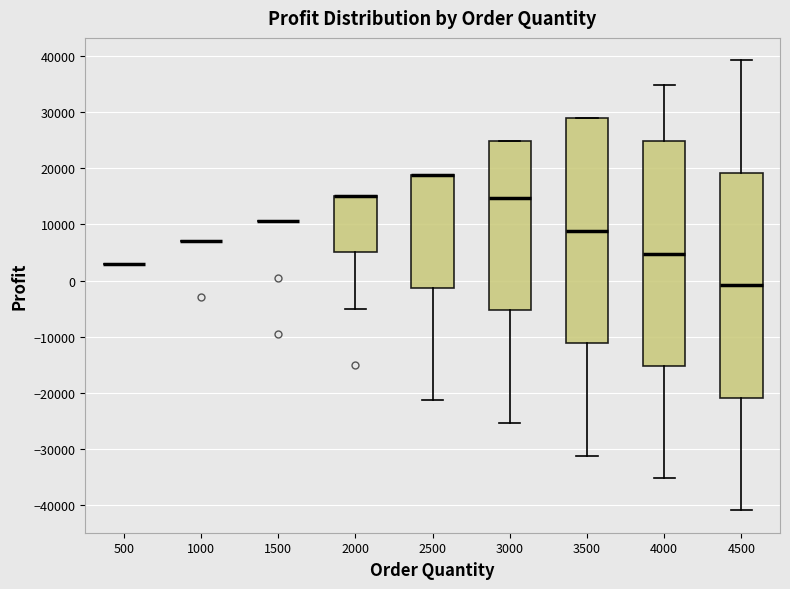

Reading left to right, transcribe this box plot: for each box, give where its median line is, the range the box spans, and where its two whiskers end, as read against the y-axis. The values are not printed on the chart, so give them approximately, as read against the axis.

500: box collapsed to a line at 3000, whiskers 3000 to 3000
1000: box collapsed to a line at 7000, whiskers 7000 to 7000
1500: box collapsed to a line at 11000, whiskers 11000 to 11000
2000: median 15000 (drawn on the box's upper edge), box 5000 to 15000, whiskers -5000 to 15000
2500: median 19000 (drawn on the box's upper edge), box -1000 to 19000, whiskers -21000 to 19000
3000: median 15000, box -5000 to 25000, whiskers -25000 to 25000
3500: median 9000, box -11000 to 29000, whiskers -31000 to 29000
4000: median 5000, box -15000 to 25000, whiskers -35000 to 35000
4500: median -1000, box -21000 to 19000, whiskers -41000 to 39000